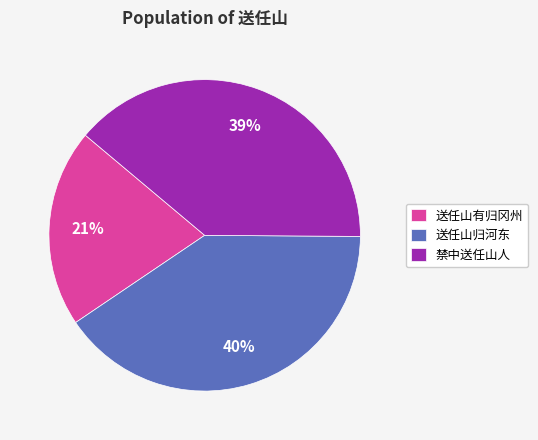

Is 送任山归河东 the majority of the pie?

No